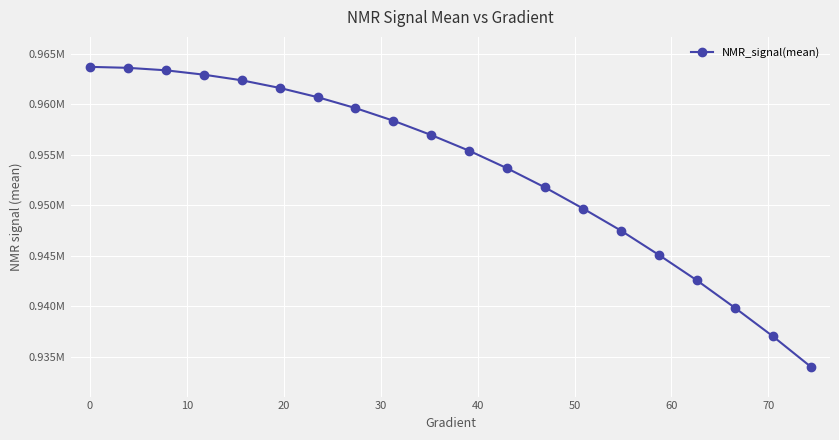

Is this an area chart (filled region under the line)?

No